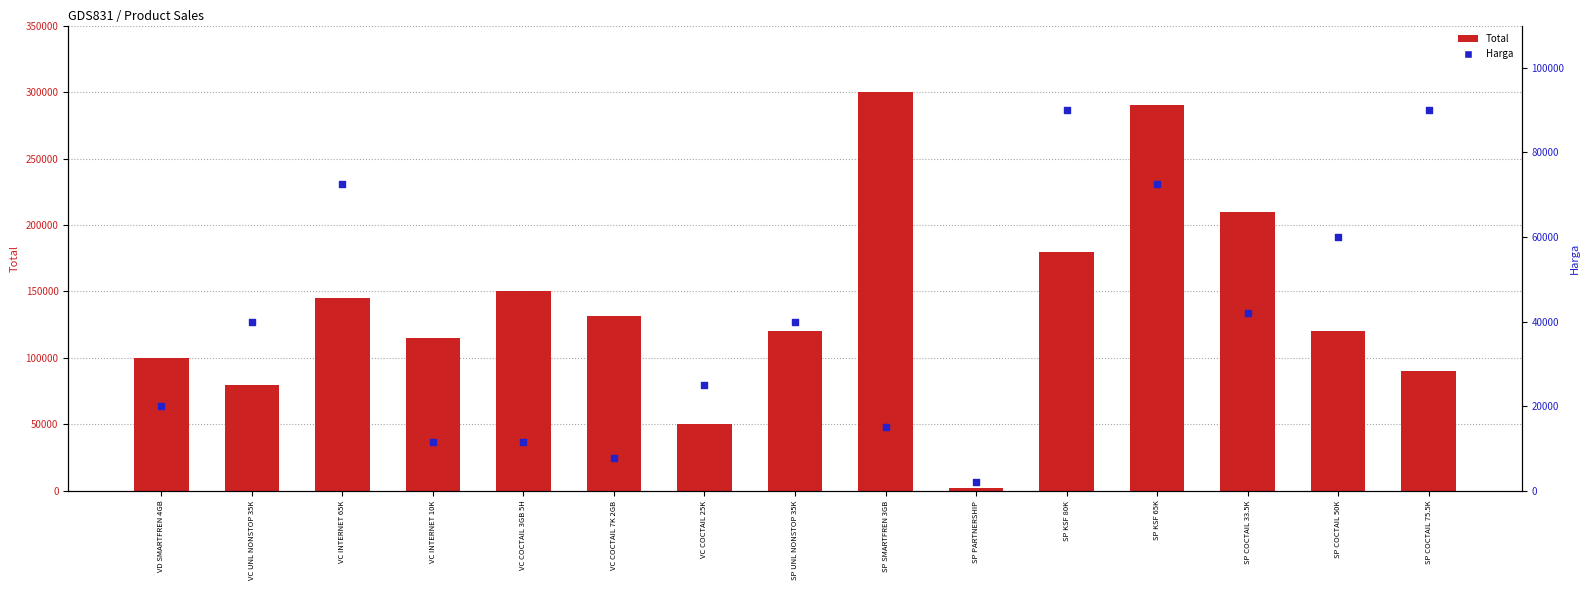

Which series reaches the minimum Y coordinate?

Total